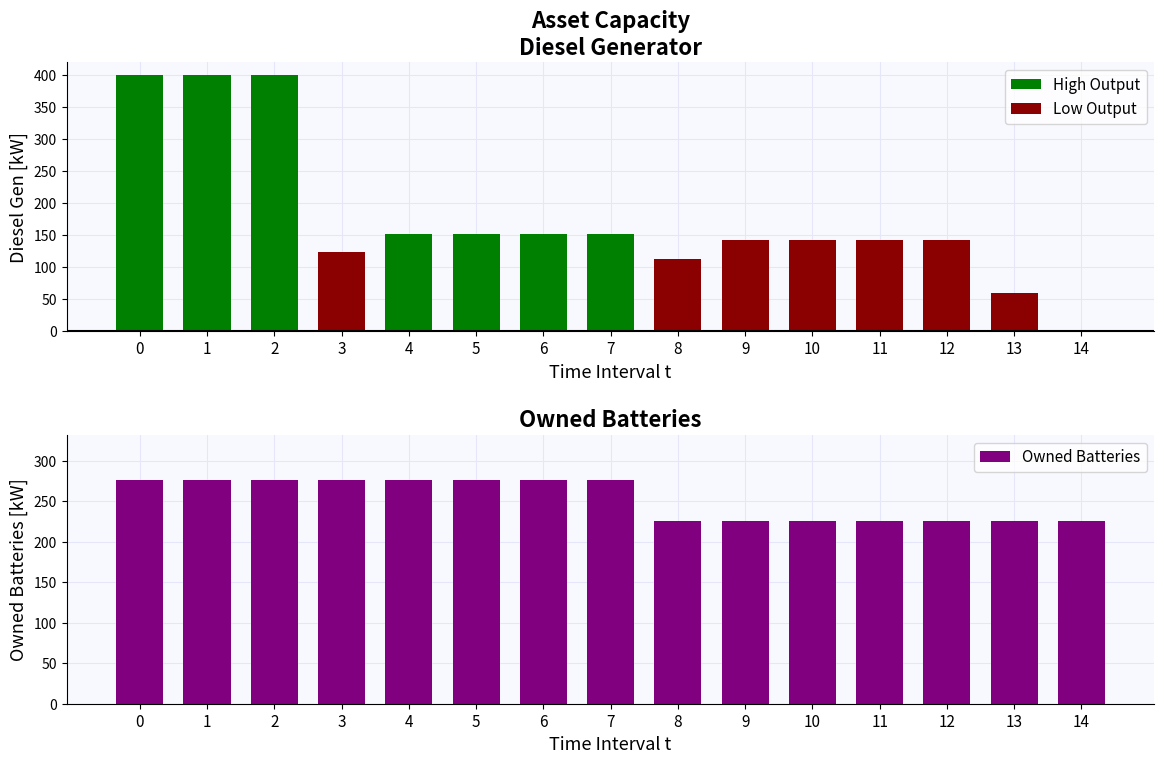

What is the difference between the maximum and minimum values in the Owned Batteries series?

51